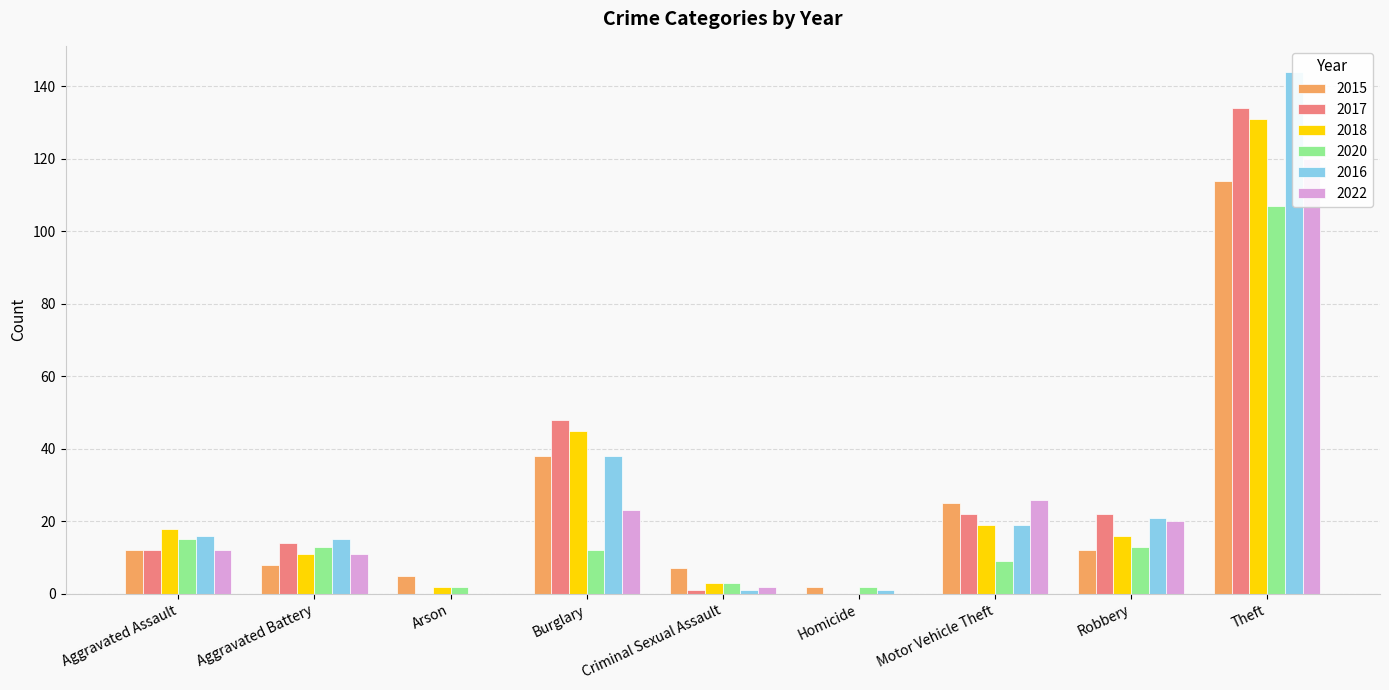

True or false: 2018 has a value of 40 at Homicide.

False